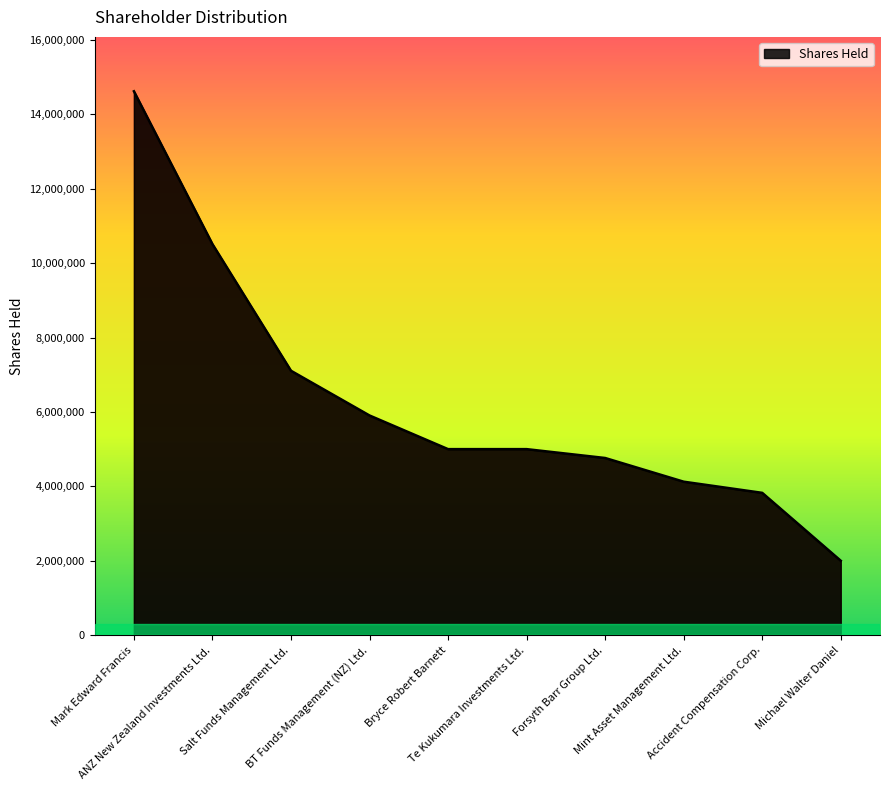

What is the difference between the maximum and minimum values?

12620000